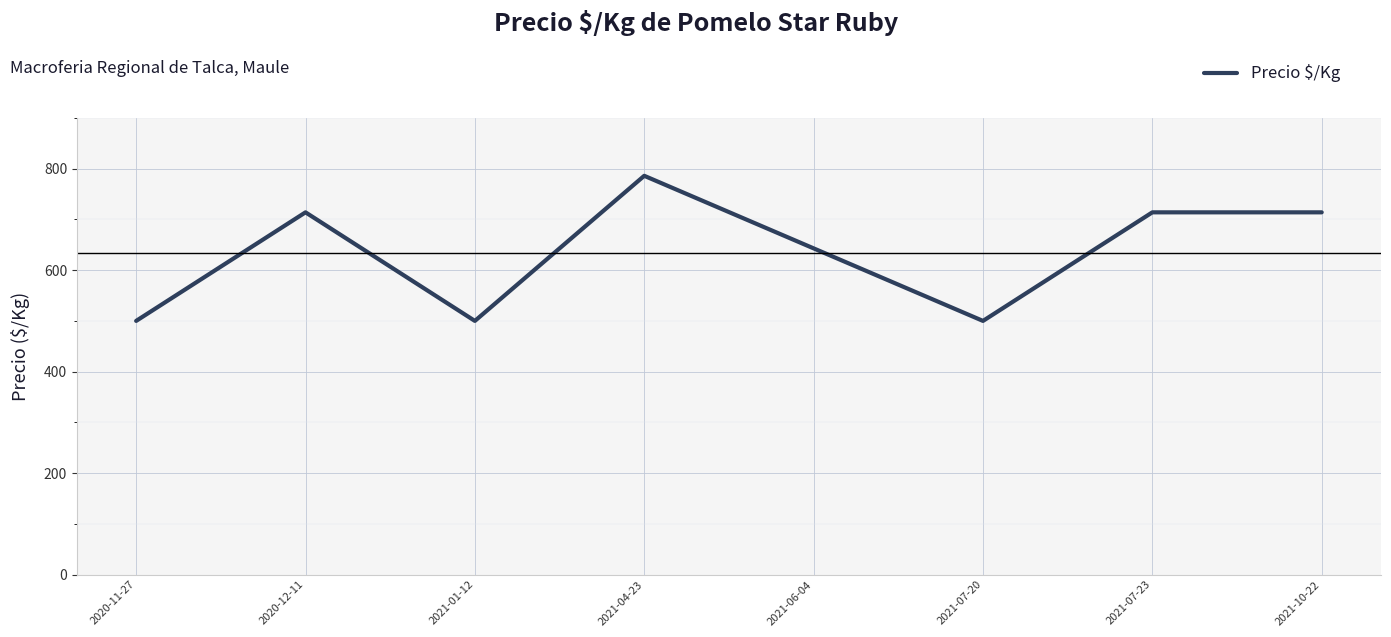

At which category does the data reach its first local peak?

2020-12-11